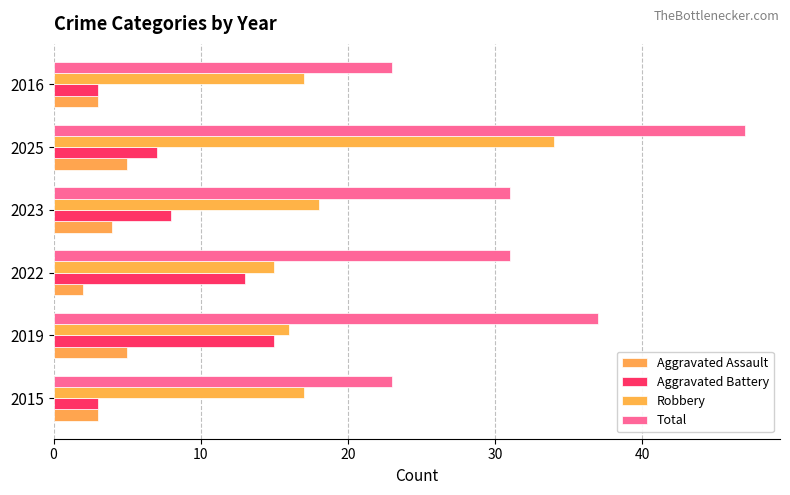

How many series are shown in this chart?

4